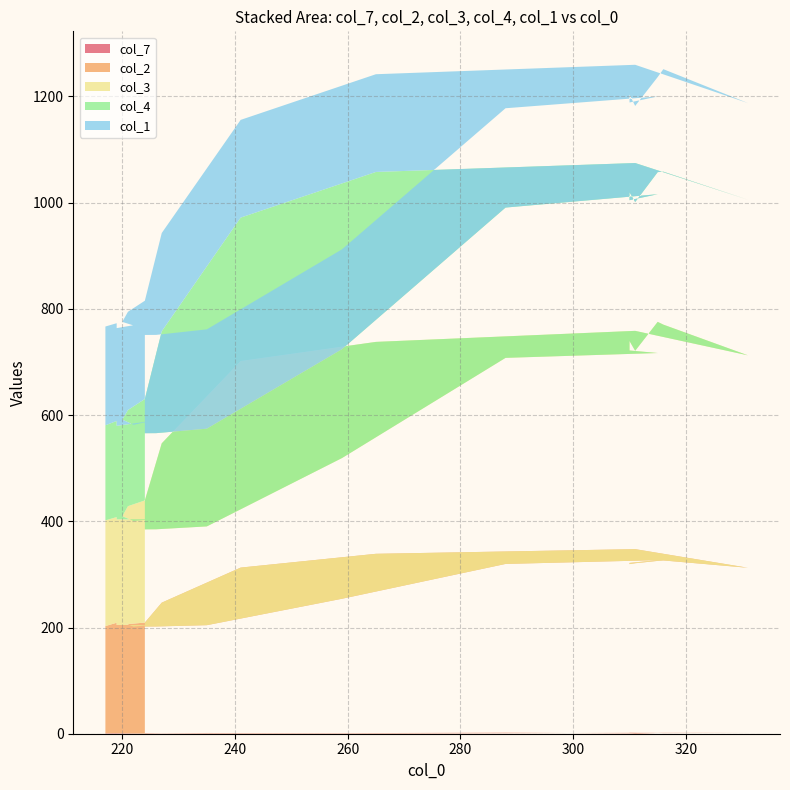

Reading right to left, transcribe all the data shown in this chart.

col_7: 28=0.7	27=0.7	26=0.6	25=0.8	24=0.8	23=0.9	22=1.4	21=1.2	20=1.7	19=0.8	18=1.6	17=1.4	16=1.0	15=1.4	14=1.3	13=1.5	12=1.5	11=0.8	10=0.8	9=0.8	8=0.3	7=0.5	6=0.4	5=0.7	4=0.7	3=0.7	2=0.9	1=0.7	0=0.8
col_2: 28=202.0	27=202.0	26=202.0	25=202.0	24=201.0	23=201.0	22=203.0	21=253.0	20=318.0	19=326.0	18=320.0	17=318.0	16=320.0	15=324.0	14=325.0	13=311.0	12=346.0	11=338.0	10=312.0	9=246.0	8=209.0	7=206.0	6=209.0	5=201.0	4=204.0	3=204.0	2=208.0	1=202.0	0=203.0
col_3: 28=183.0	27=183.0	26=184.0	25=183.0	24=183.0	23=183.0	22=186.0	21=265.0	20=388.0	19=390.0	18=400.0	17=420.0	16=400.0	15=450.0	14=444.0	13=400.0	12=411.0	11=399.0	10=389.0	9=300.0	8=230.0	7=222.0	6=200.0	5=199.0	4=199.0	3=199.0	2=199.0	1=199.0	0=199.0
col_4: 28=182.0	27=182.0	26=182.0	25=182.0	24=181.0	23=181.0	22=184.0	21=205.0	20=283.0	19=299.0	18=283.0	17=280.0	16=280.0	15=282.0	14=288.0	13=293.0	12=316.0	11=320.0	10=270.0	9=211.0	8=191.0	7=181.0	6=182.0	5=181.0	4=185.0	3=176.0	2=181.0	1=179.0	0=184.0
col_1: 28=185.0	27=185.0	26=185.0	25=185.0	24=185.0	23=185.0	22=187.0	21=188.0	20=187.0	19=184.0	18=184.0	17=184.0	16=181.0	15=179.0	14=193.0	13=182.0	12=185.0	11=184.0	10=184.0	9=185.0	8=185.0	7=185.0	6=184.0	5=187.0	4=186.0	3=184.0	2=184.0	1=186.0	0=186.0